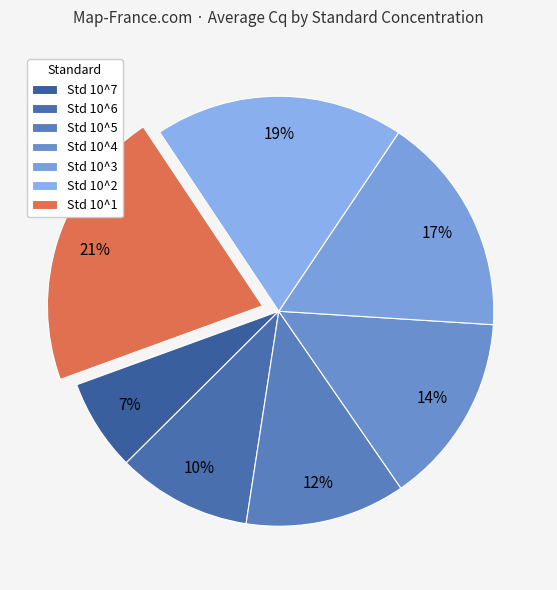

The Std 10^4 slice represents 11% of the pie. True or false?

False